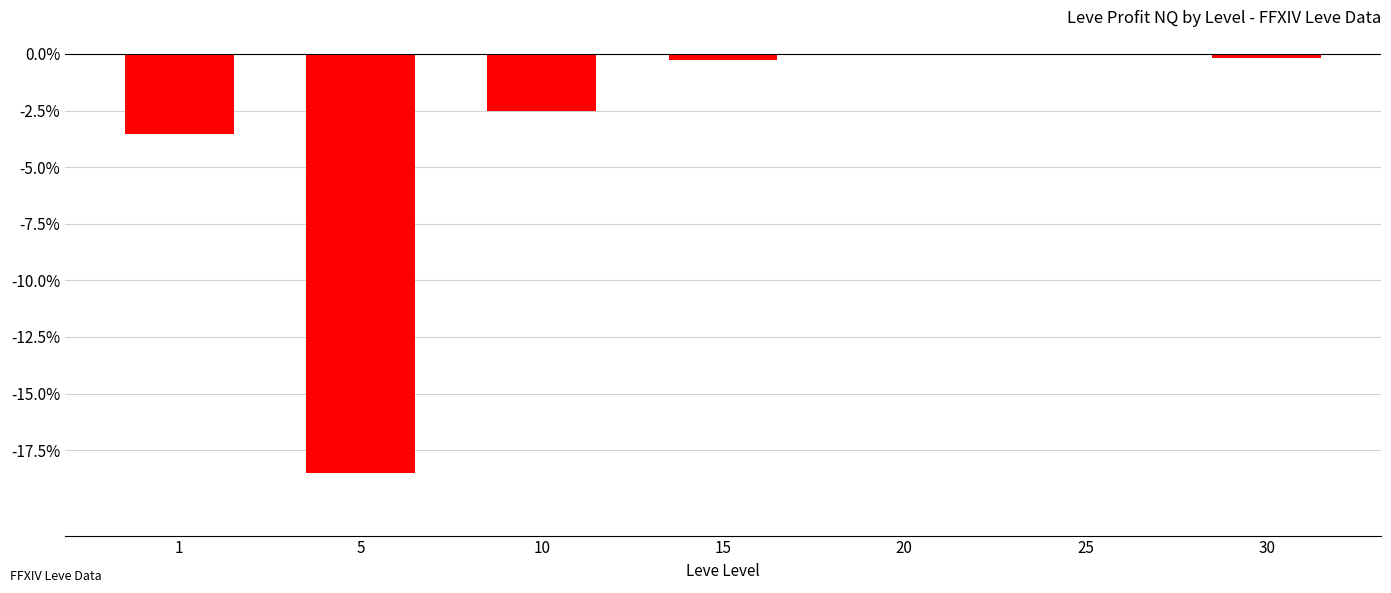

Are the bars horizontal?

No